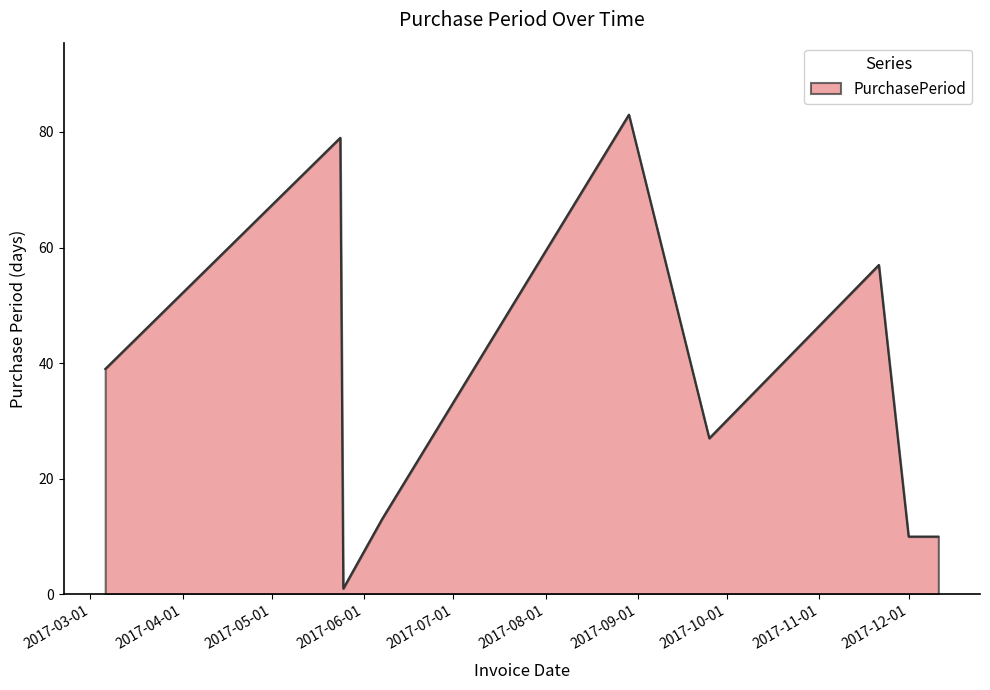

Does the chart display data point markers on the line(s)?

No